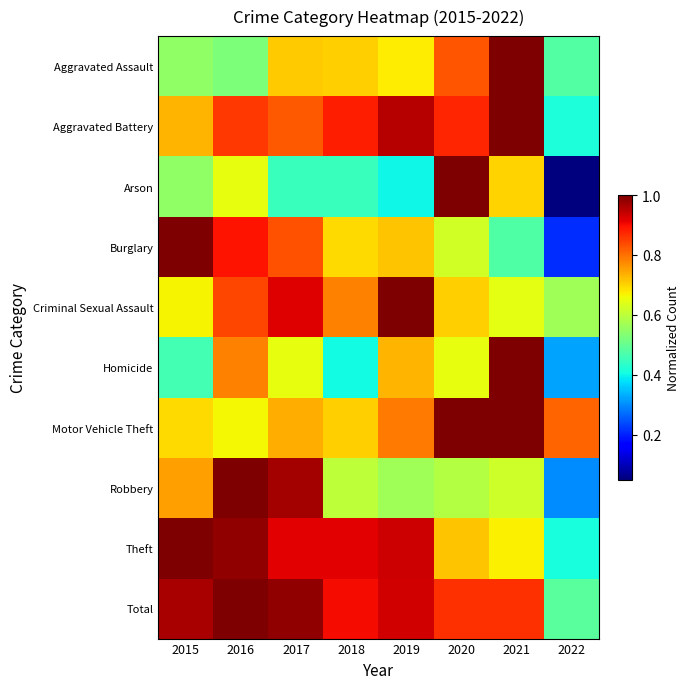

At how many categories does at least one series exceed 0?

8